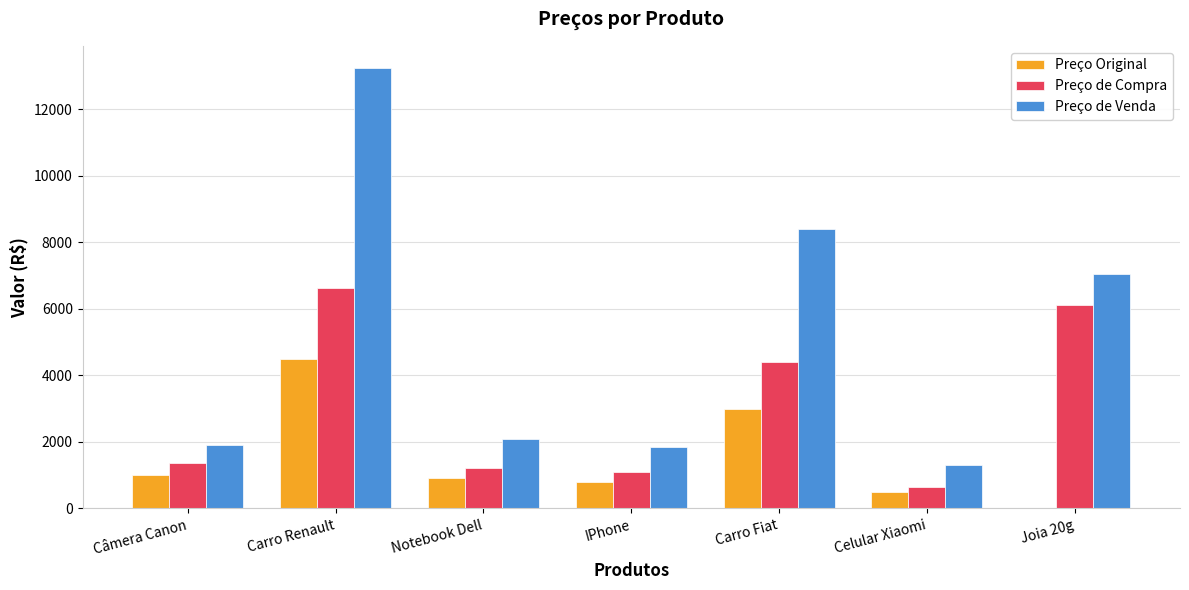

At which label is Preço de Venda closest to 7277?

Joia 20g